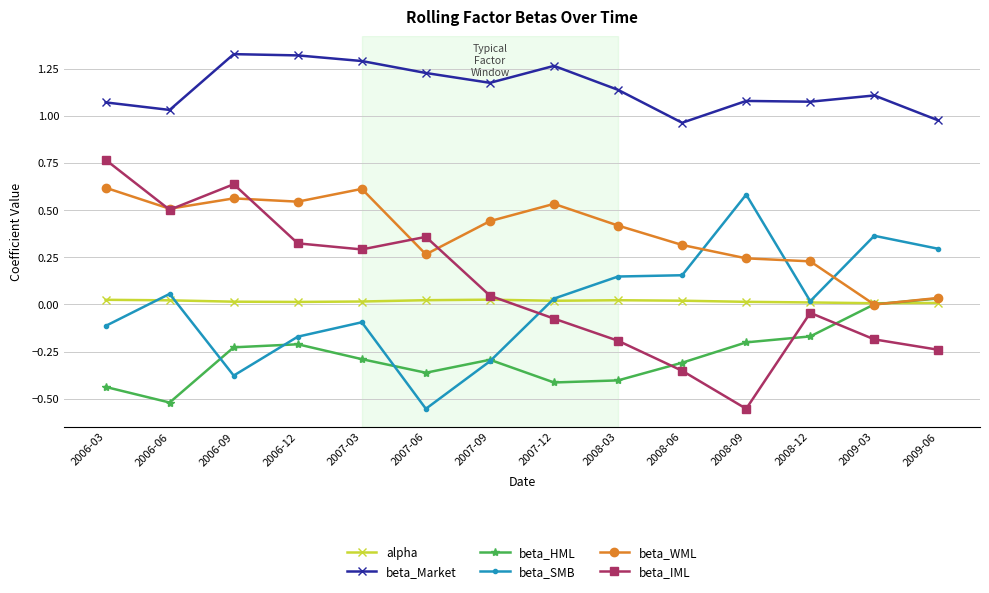

At how many categories does at least one series exceed 0?

14